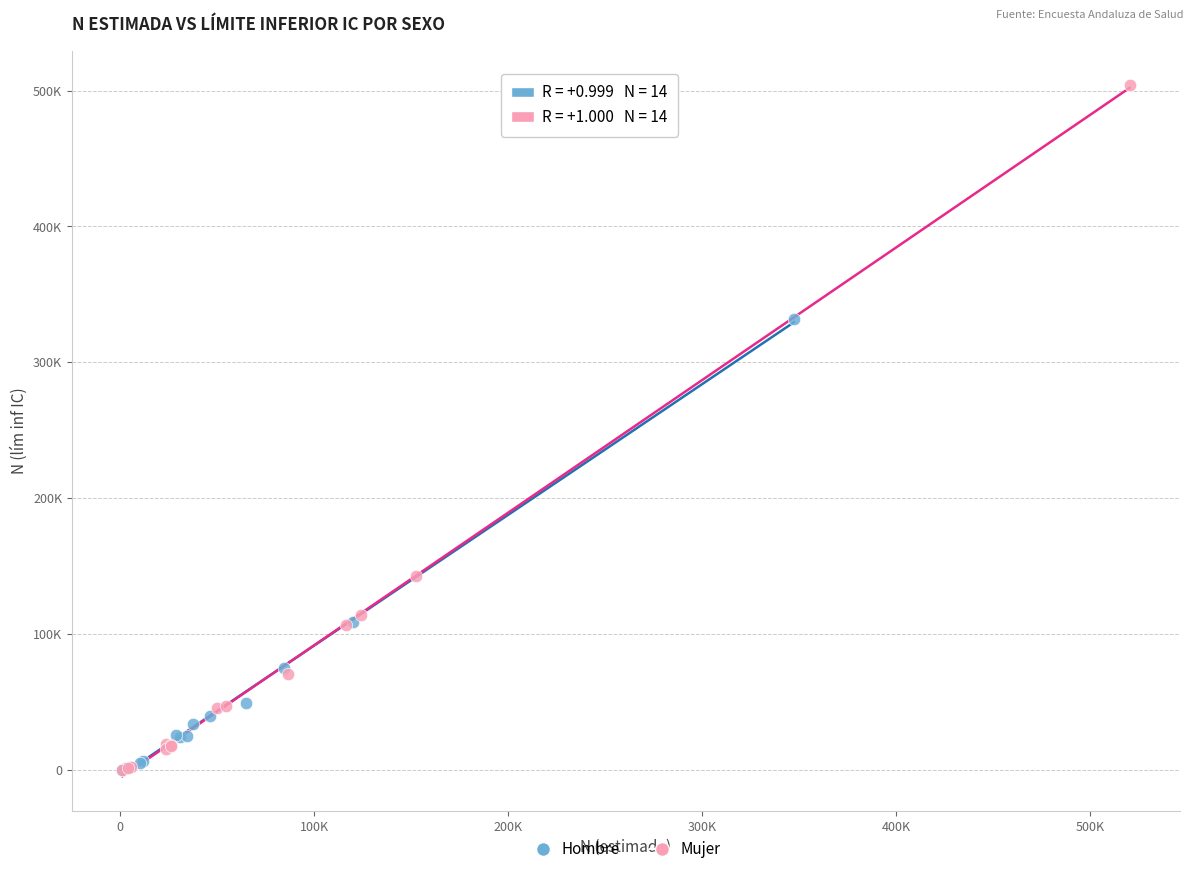

Which series reaches the maximum Y coordinate?

Mujer